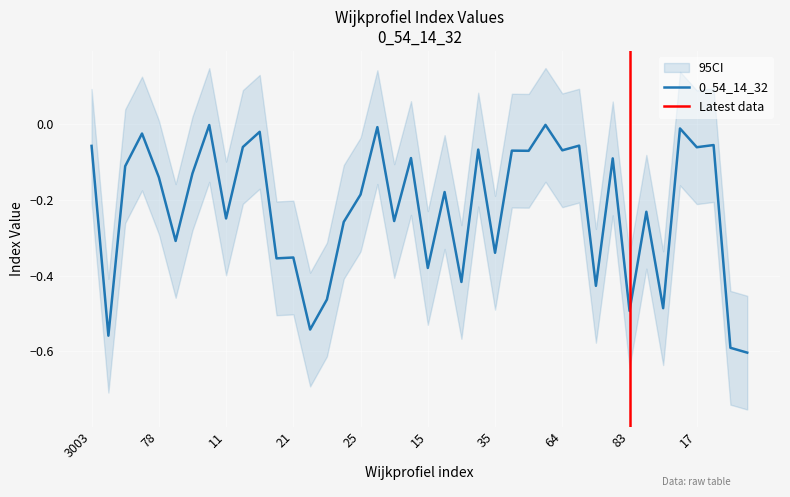

List the labels in order of value, smallest first.

81, 80, 3004, 22, 83, 45, 23, 14, 31, 15, 20, 21, 35, 3001, 24, 51, 11, 41, 25, 16, 78, 3006, 3011, 36, 56, 61, 29, 64, 34, 17, 12, 3003, 65, 79, 3005, 13, 47, 44, 10, 62